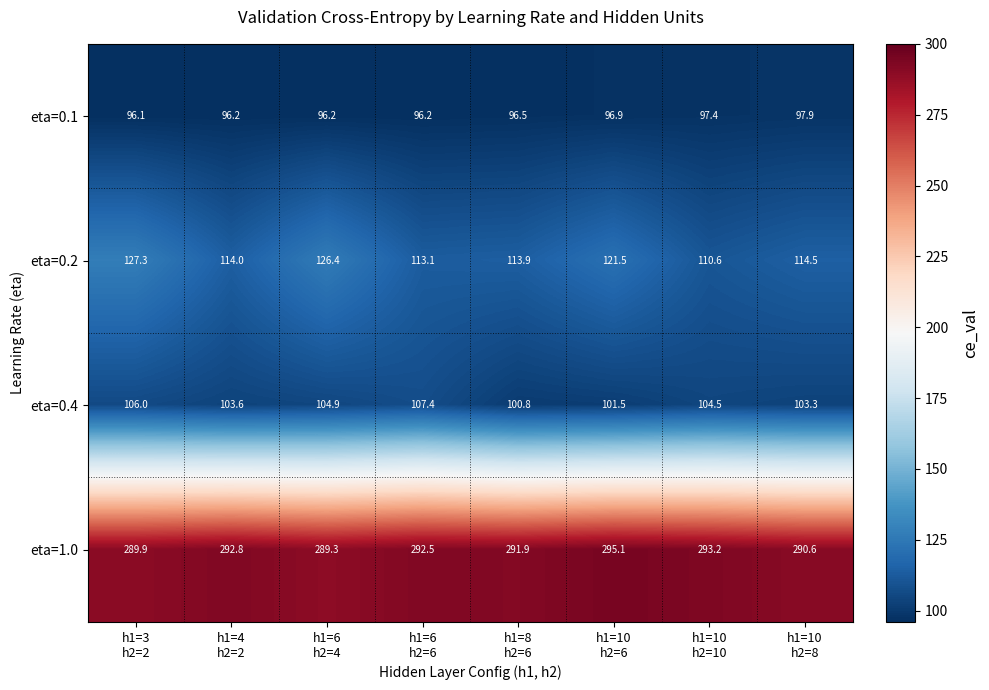

List the series in order of their peak value, highest first.

eta=1.0, eta=0.2, eta=0.4, eta=0.1